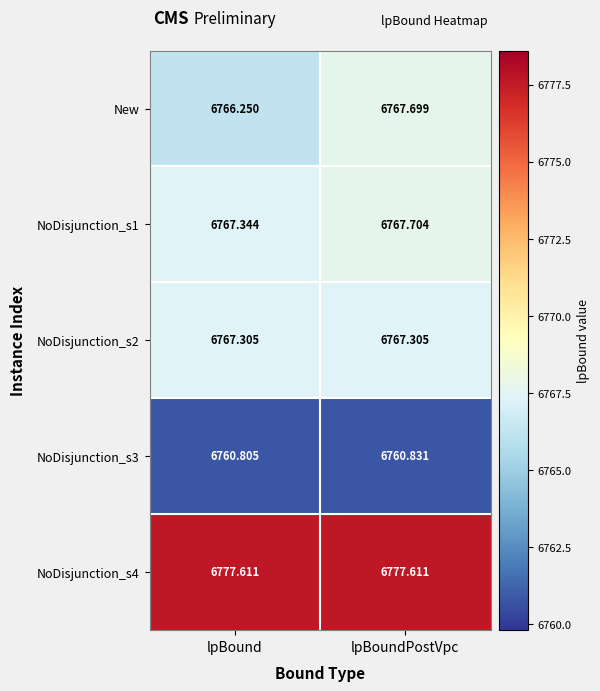

At which category does the chart reach its minimum across all series?

lpBound